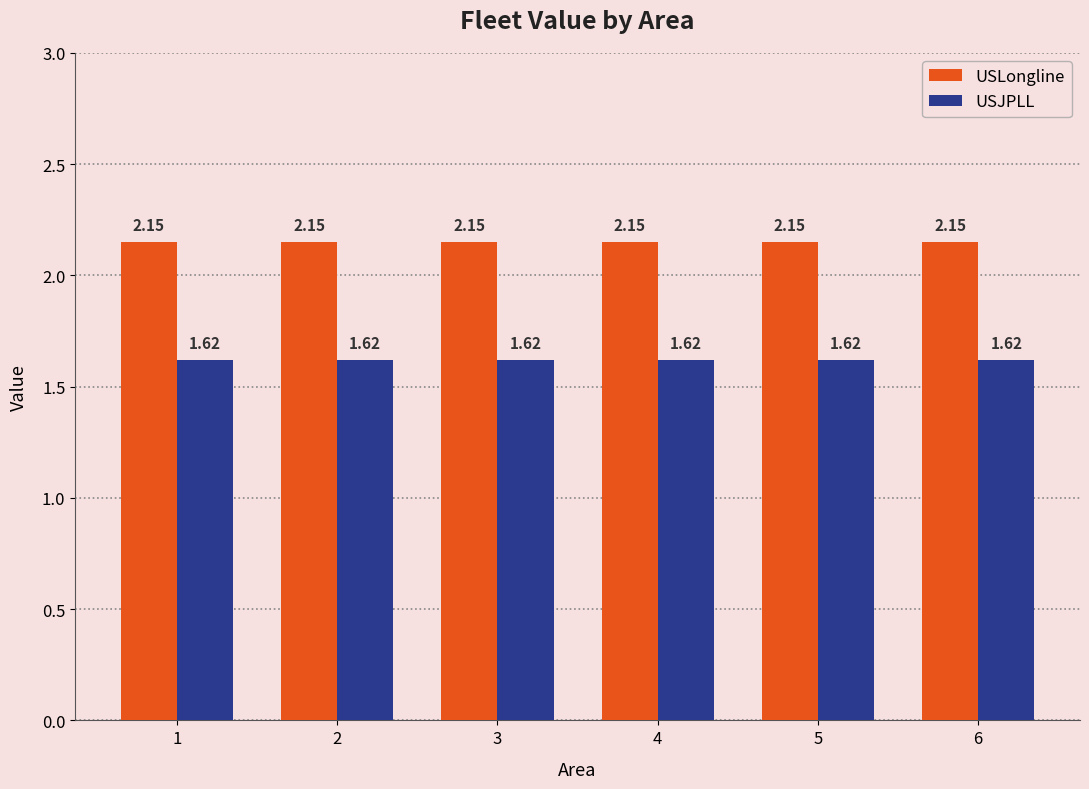

How many categories are shown in the chart?

6